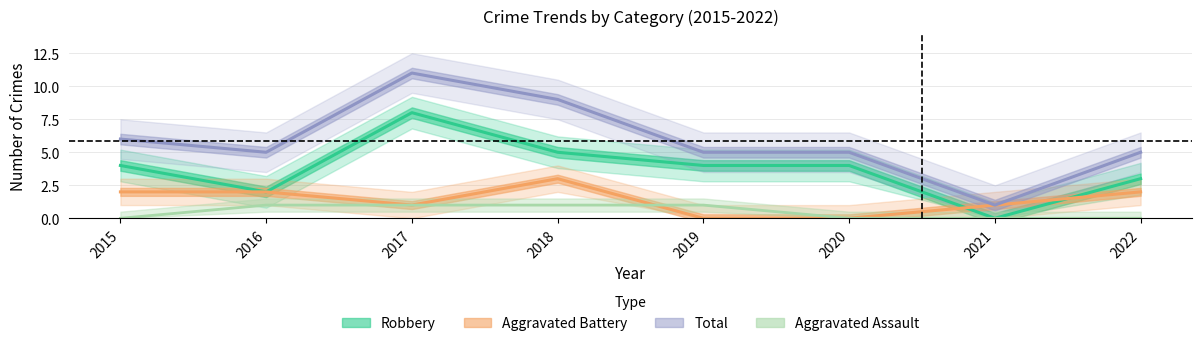

True or false: Robbery has a value of 5 at 2022.

False